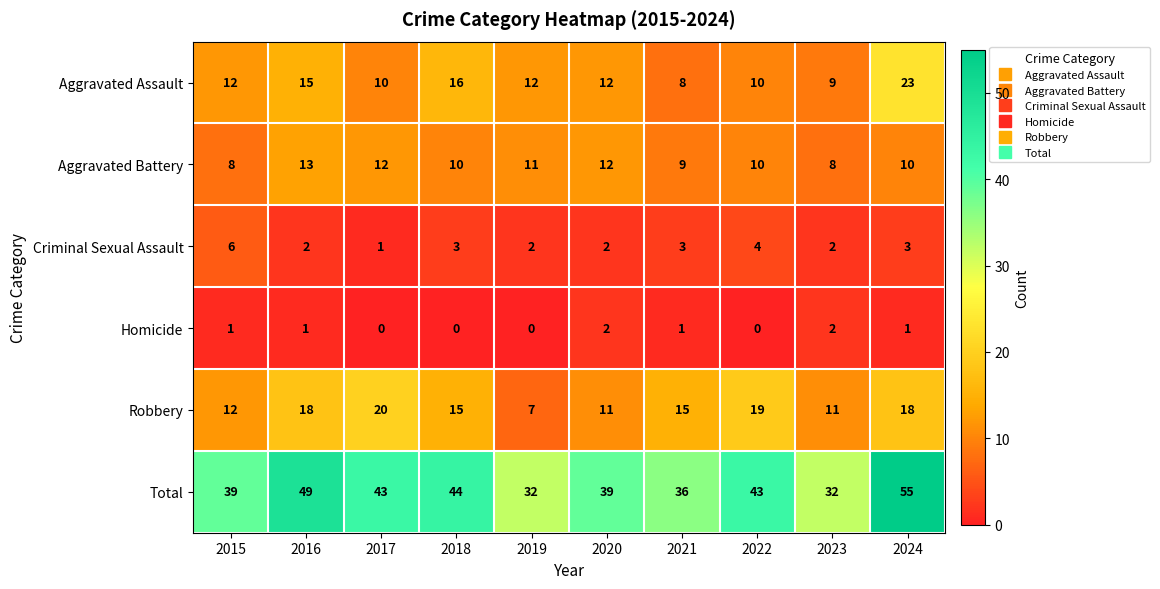

What is the spread (max minus min) of values at 2016?

48